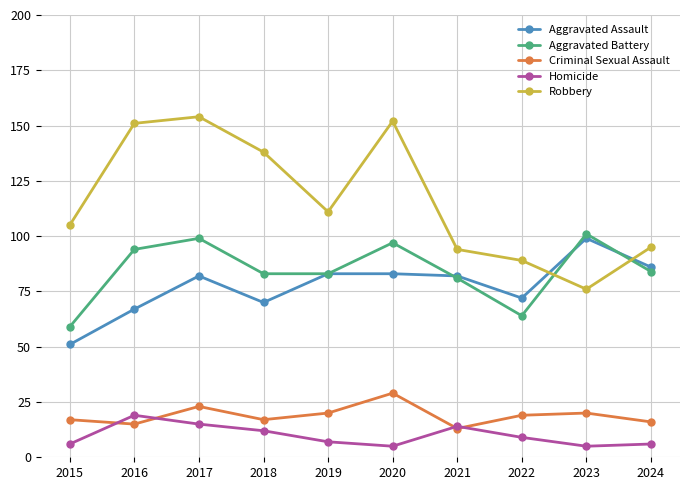

Which series has the largest total across all categories?

Robbery